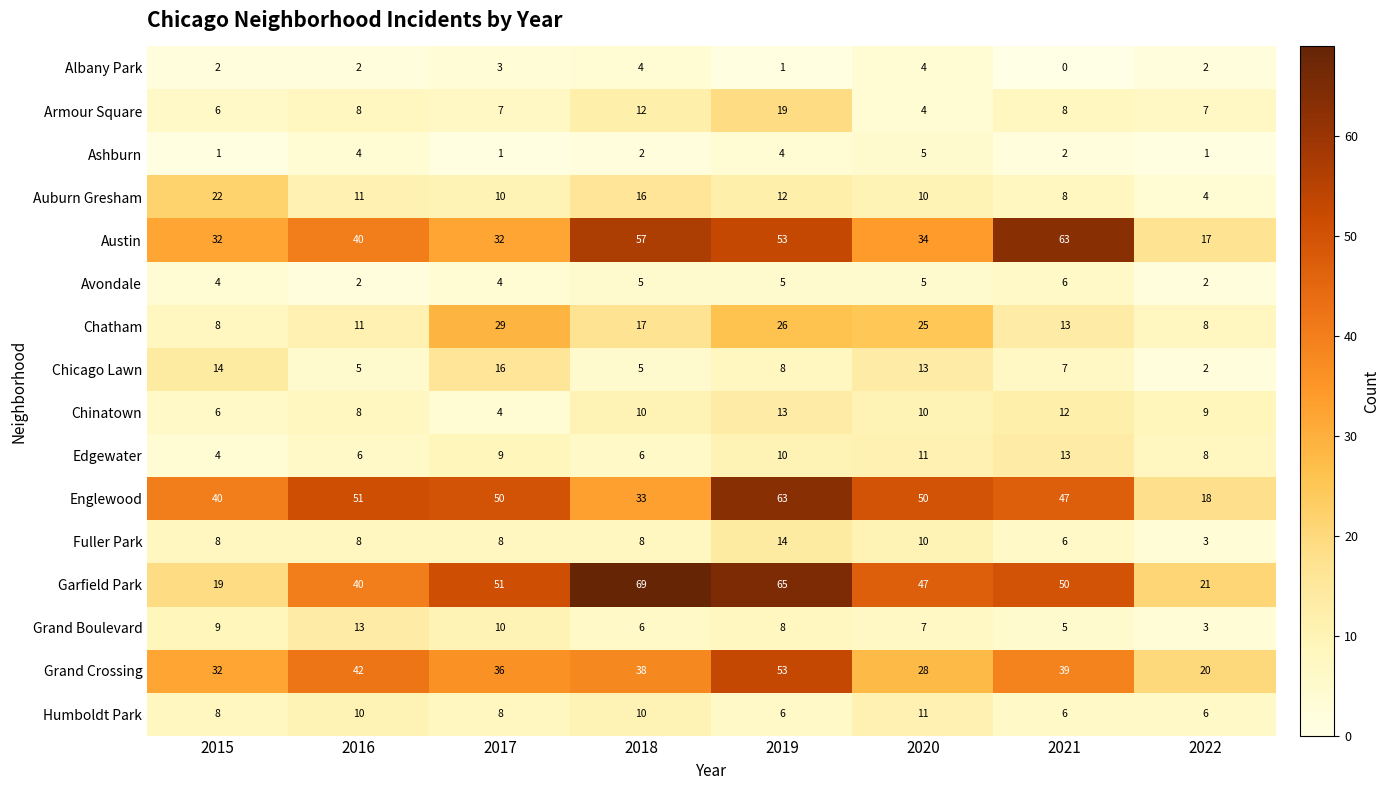

How many series are shown in this chart?

16